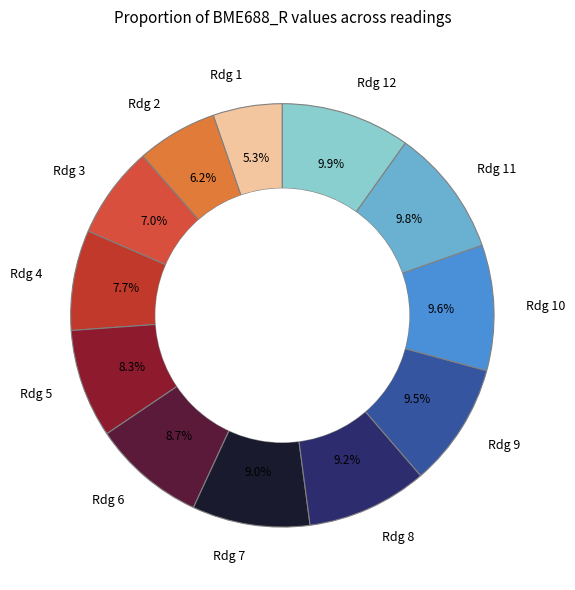

Which has a higher value, Rdg 12 or Rdg 1?

Rdg 12